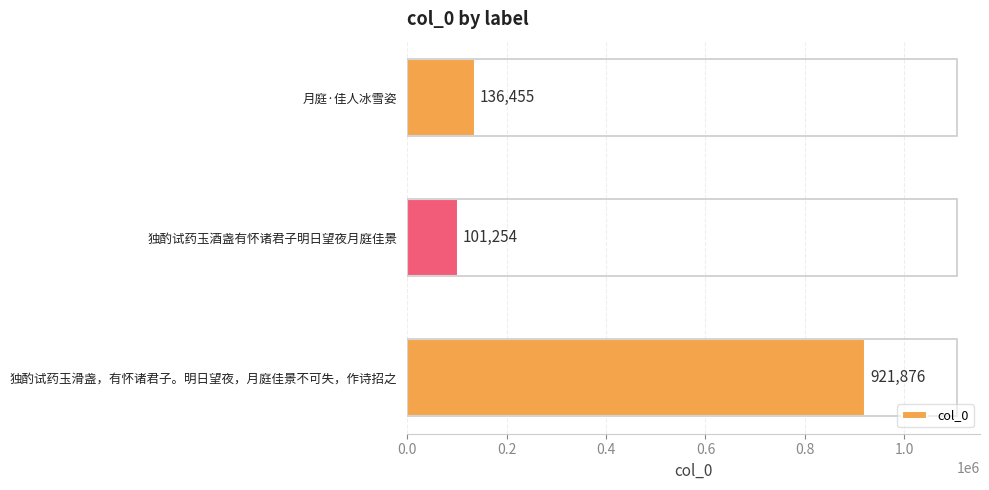

What is the ratio of the value at 月庭·佳人冰雪姿 to the value at 独酌试药玉酒盏有怀诸君子明日望夜月庭佳景?

1.3